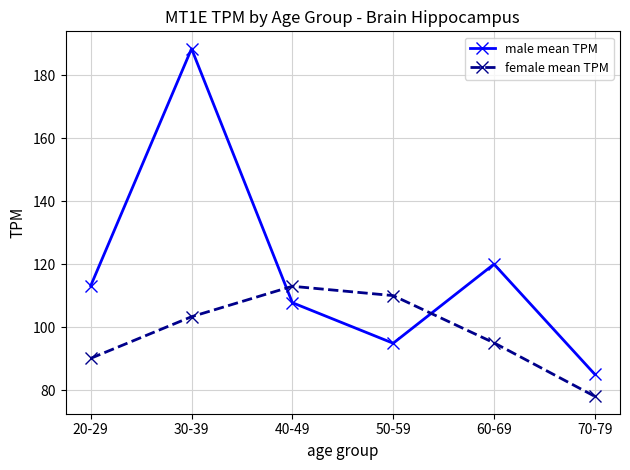

How many intersections are there between female mean TPM and male mean TPM?

2